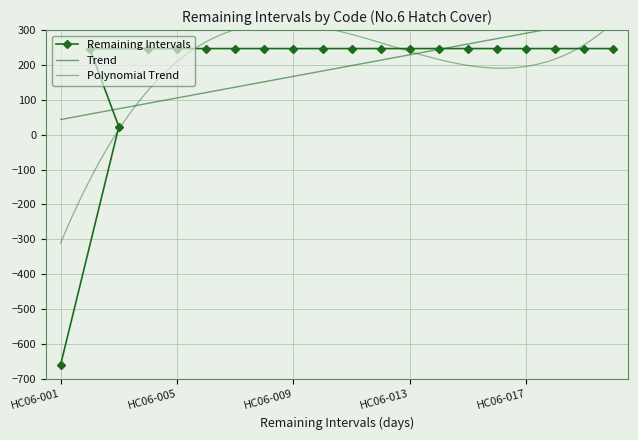

Which label corresponds to the largest value in the chart?

HC06-002